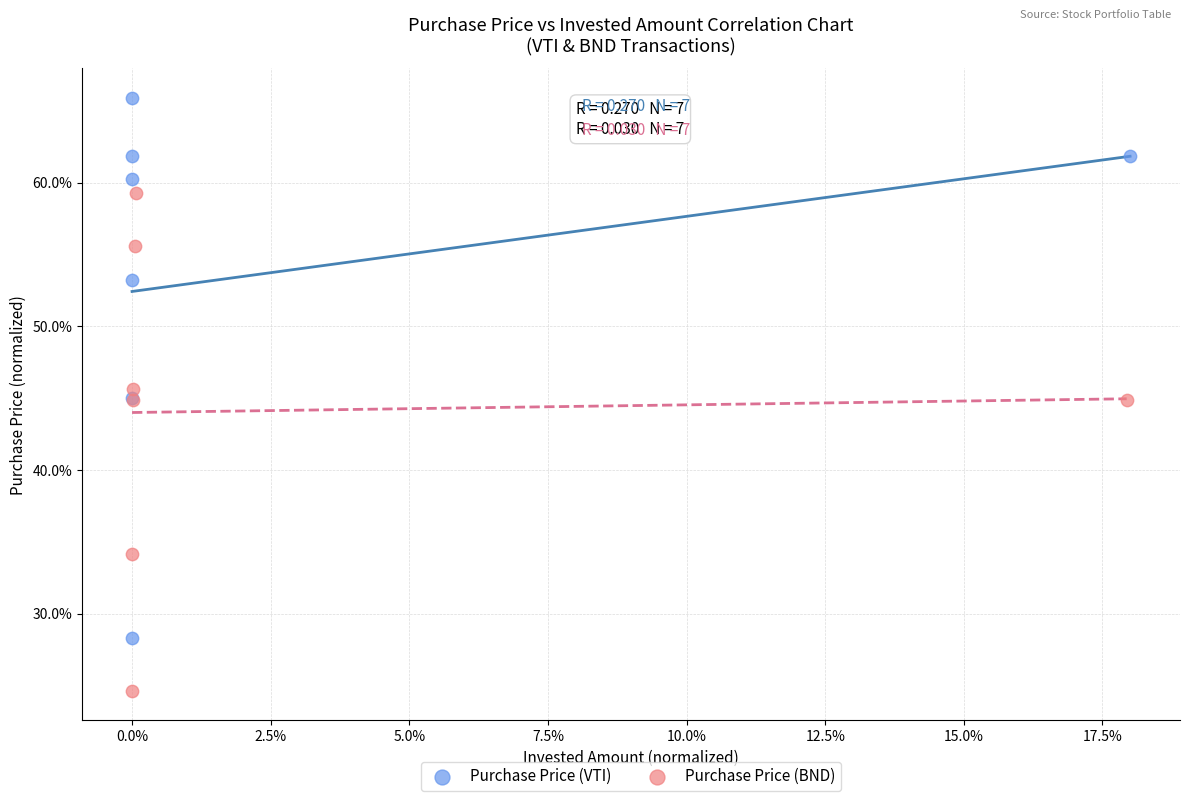

What are all the series names shown in the legend?

Purchase Price (VTI), Purchase Price (BND)